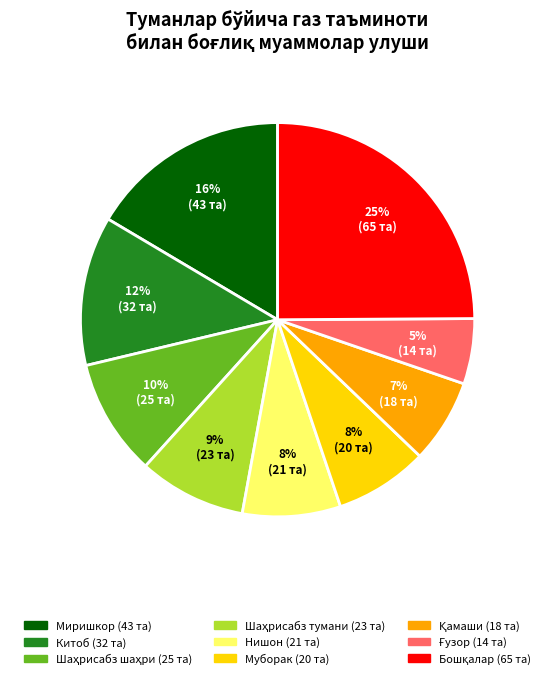

Does any single category account for the majority?

No